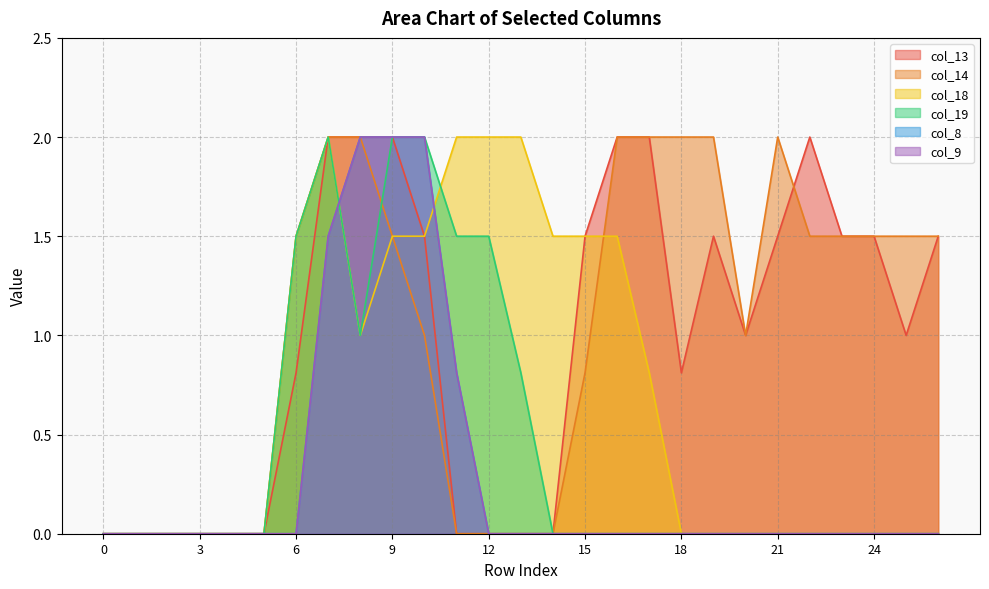

What is the difference between the maximum and minimum values in the col_14 series?

2.0